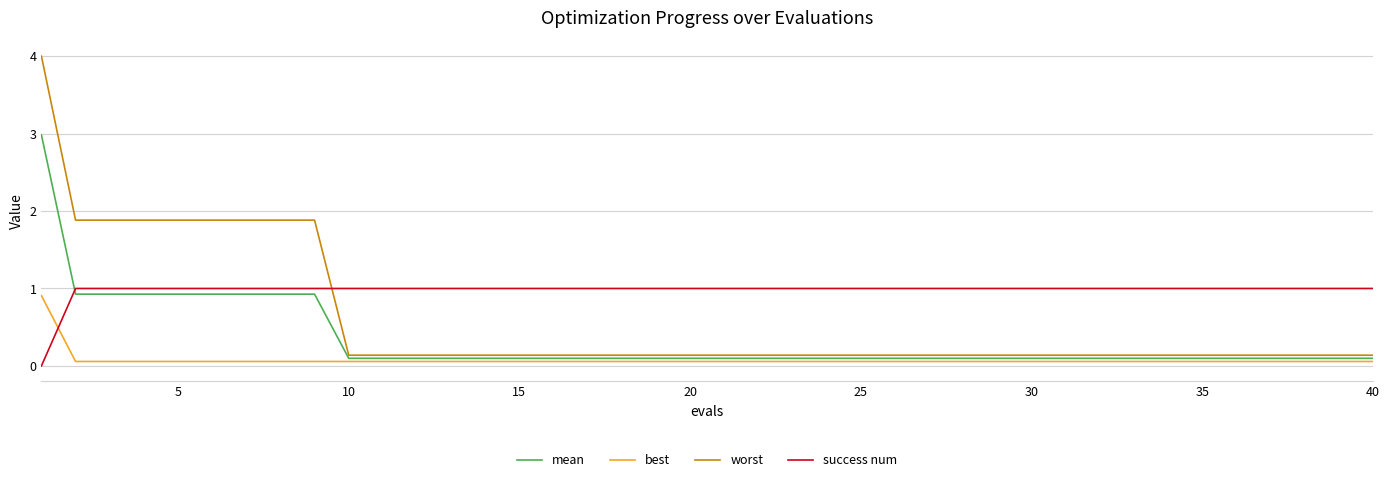

Which series ends up on top after the final intersection of success num and mean?

success num